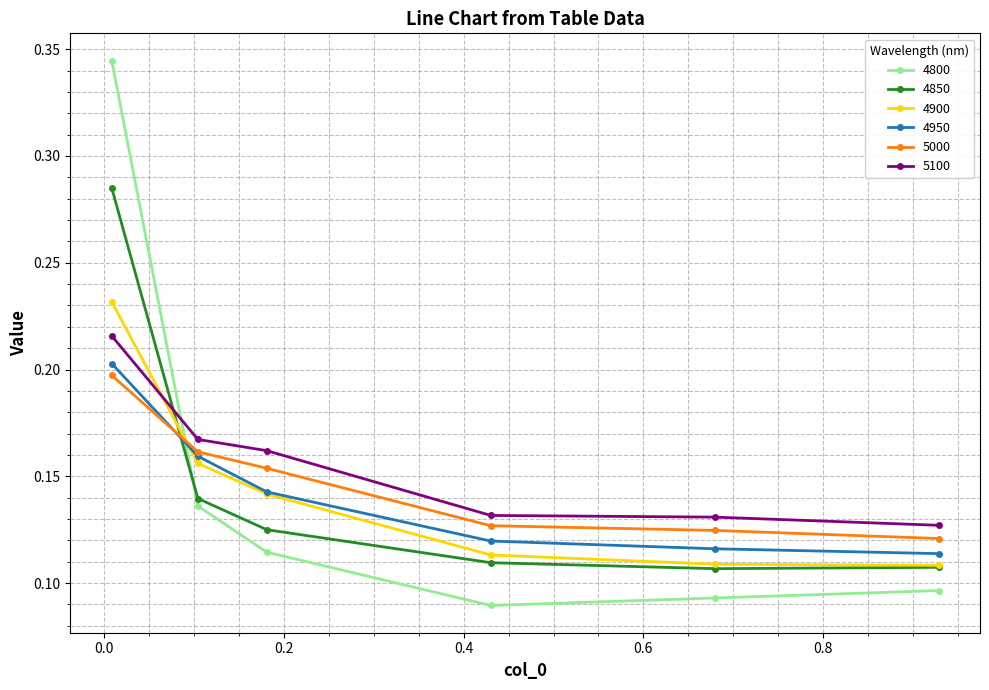

Which series has the largest range (max minus min)?

4800